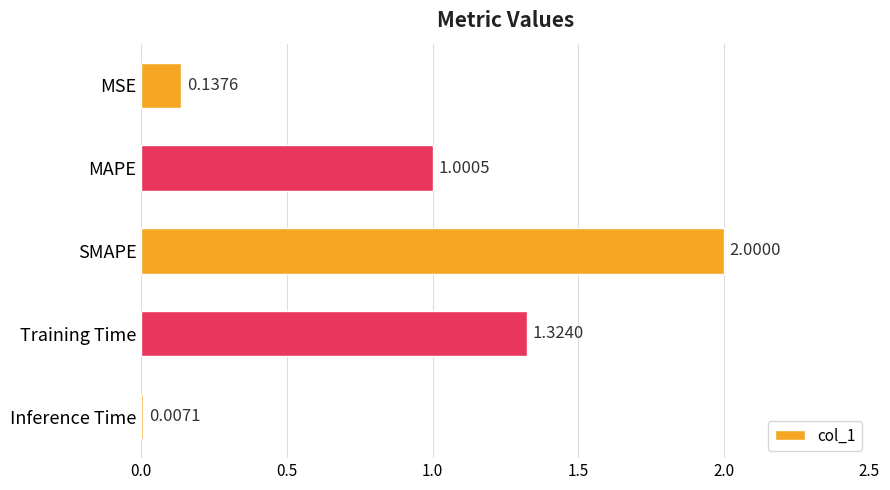

What is the sum of all values?

4.5